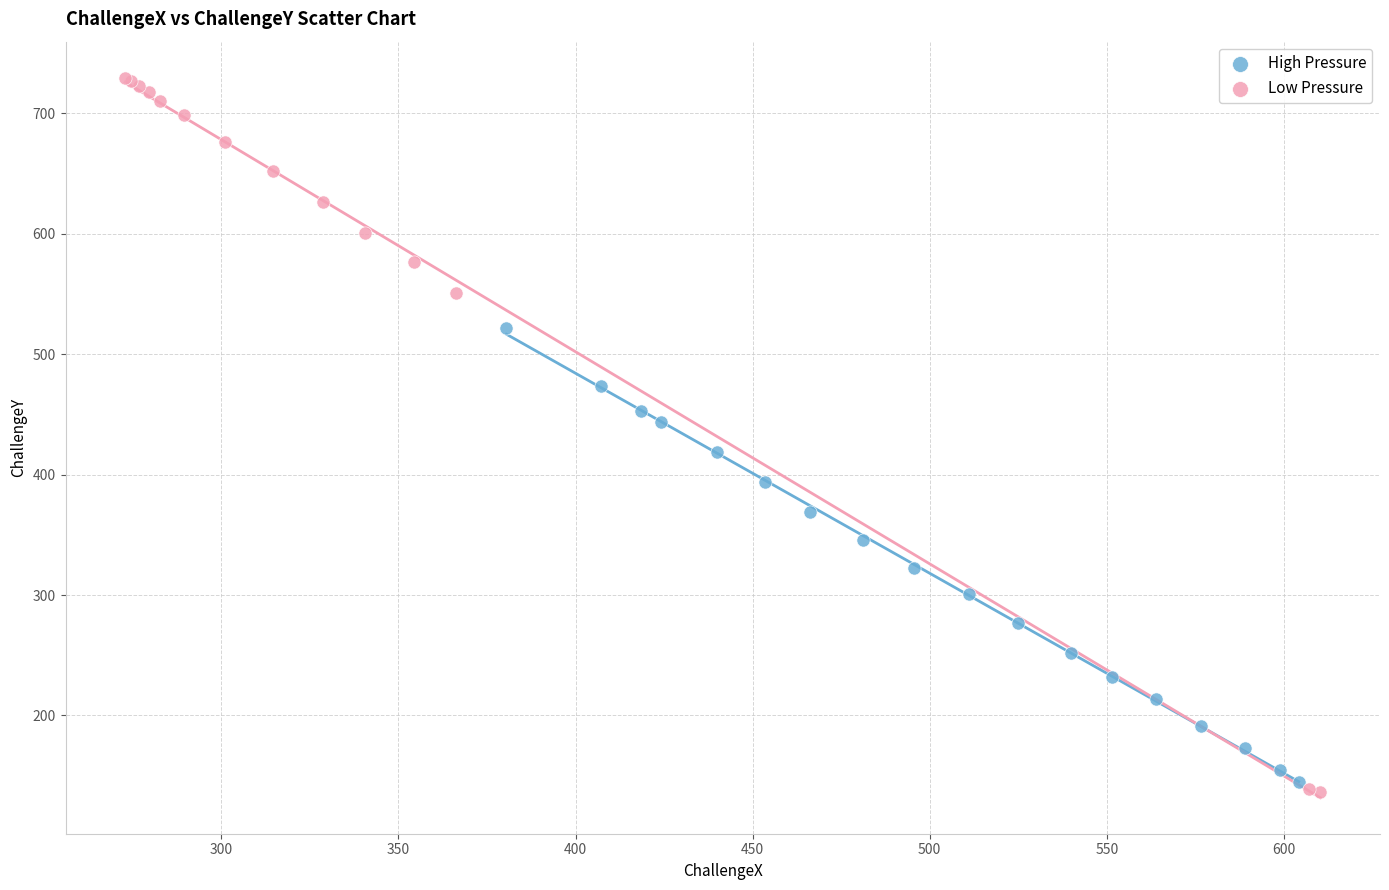

Which series contains the highest Y value?

Low Pressure